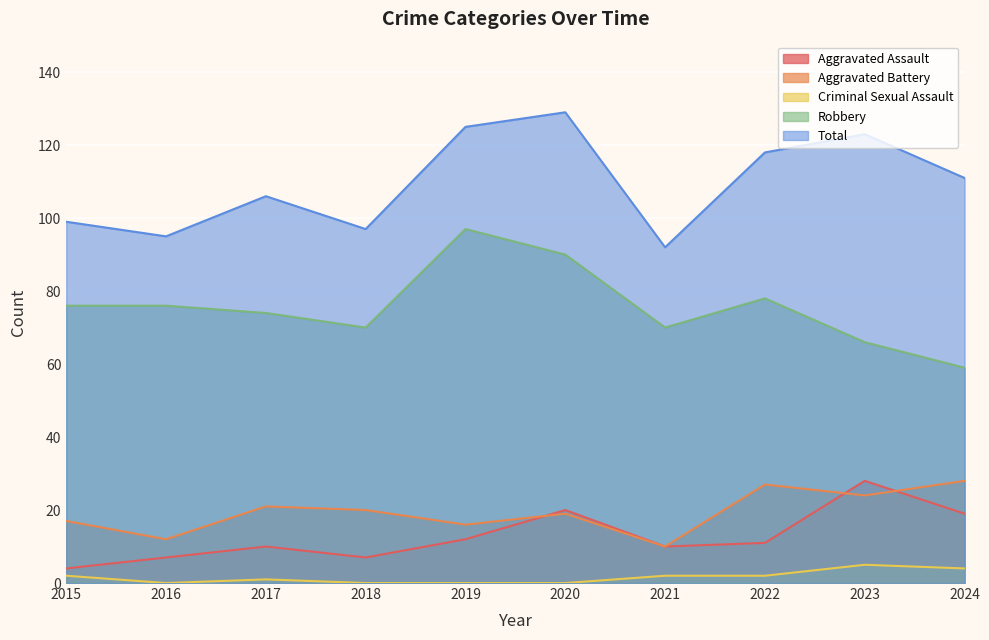

Between 2018 and 2015, which is larger?

2018